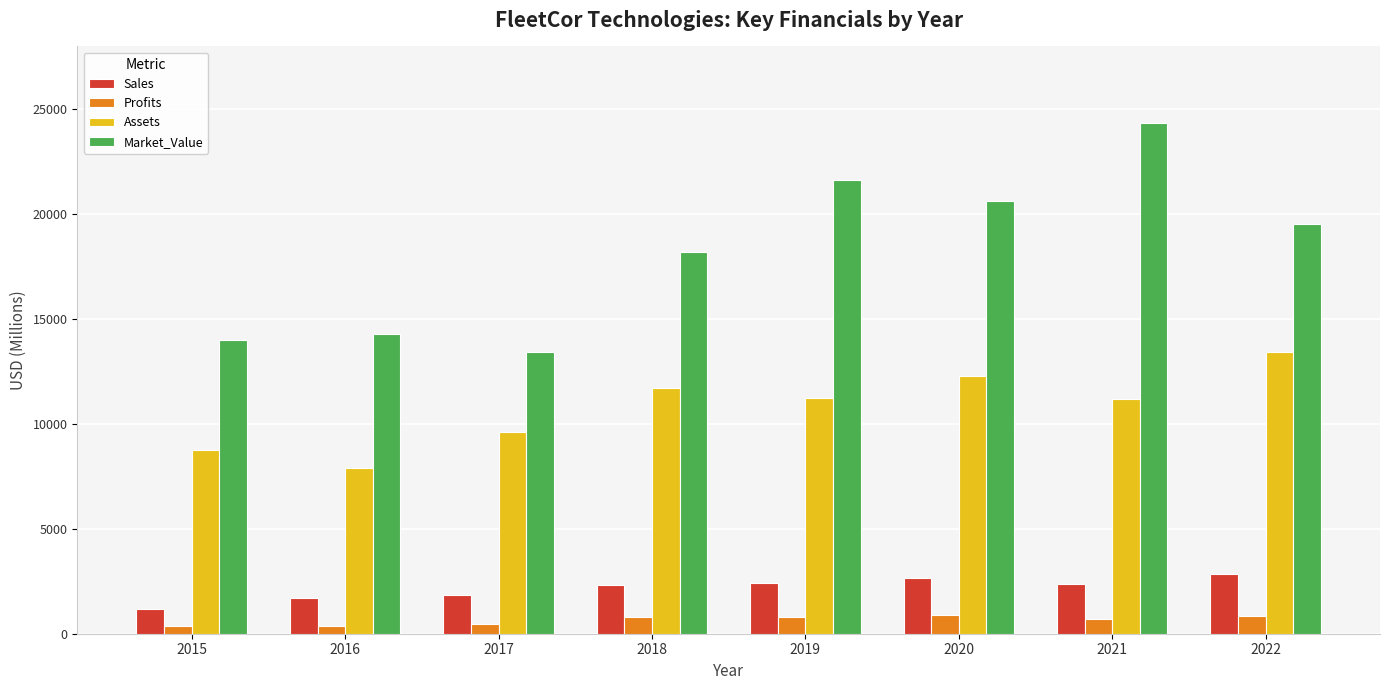

What is the smallest value displayed?

362.4